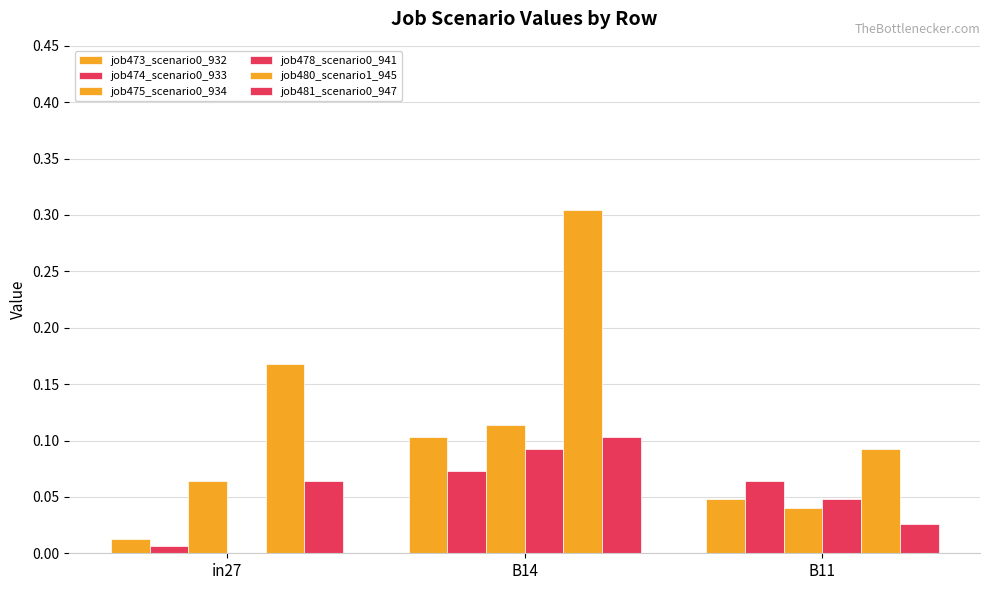

Does the chart contain stacked bars?

No